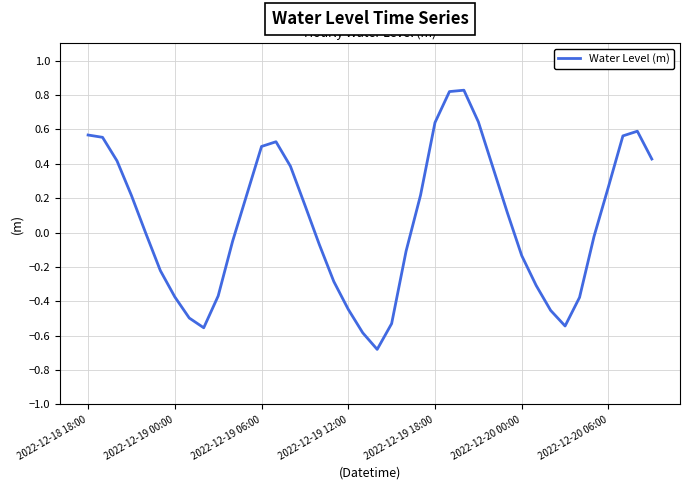

What is the smallest value displayed?

-0.7